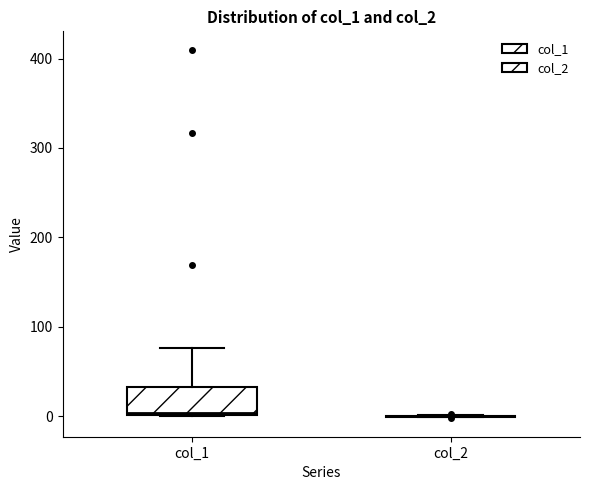

Comparing the boxes themselves (not the whiskers), which one is the tallest?

col_1